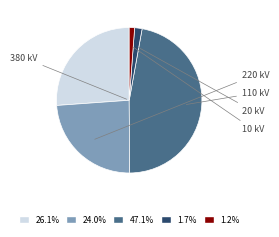

How many slices are in this pie chart?

5